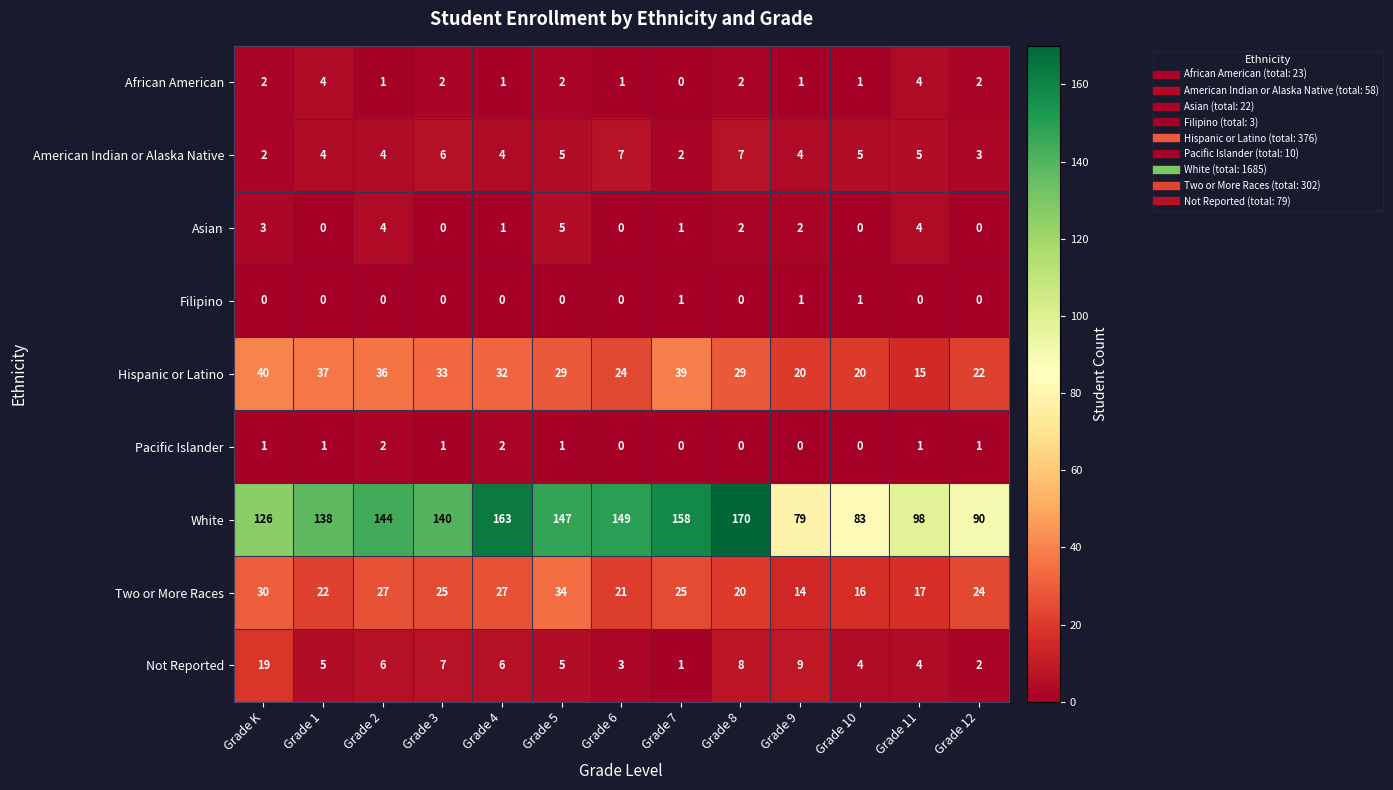

What is the spread (max minus min) of values at Grade 12?

90